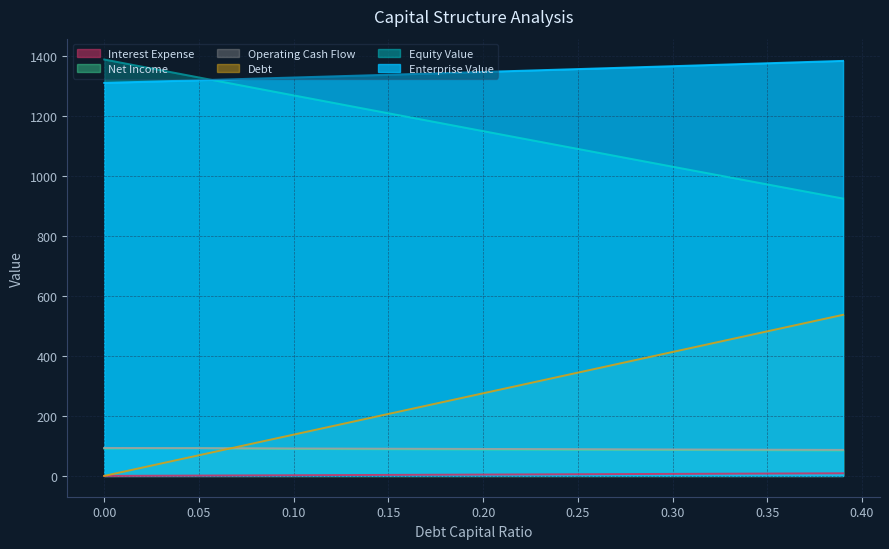

At how many categories does at least one series exceed 974?

9